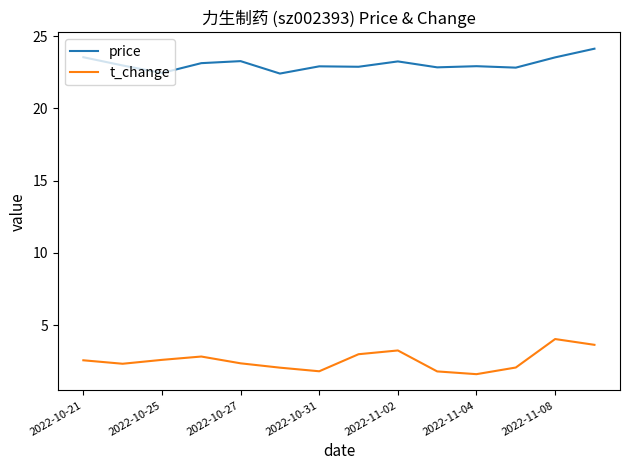

Which series has the largest range (max minus min)?

t_change